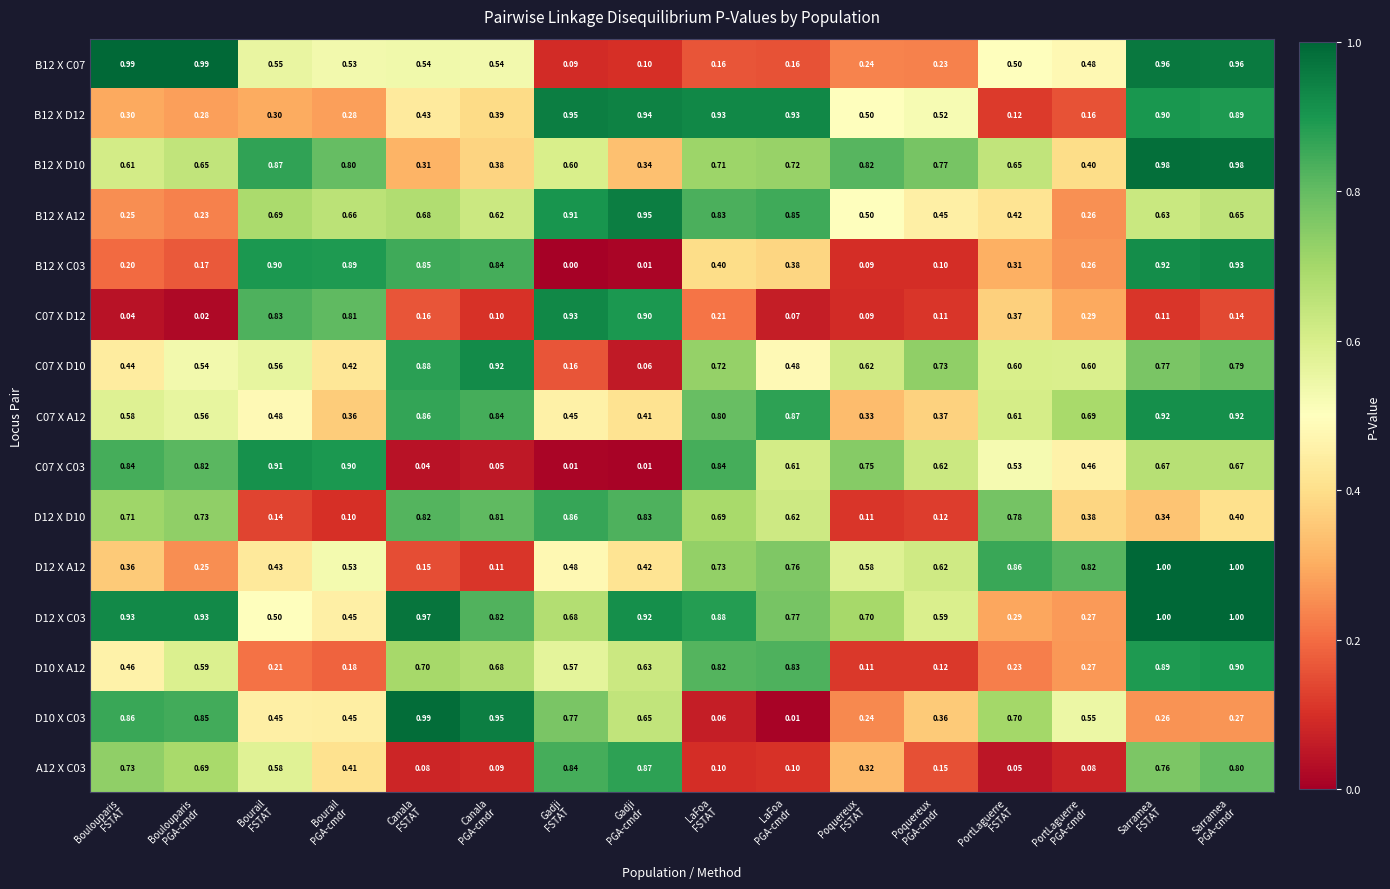

How many positive values does the B12 X C03 series have?

15